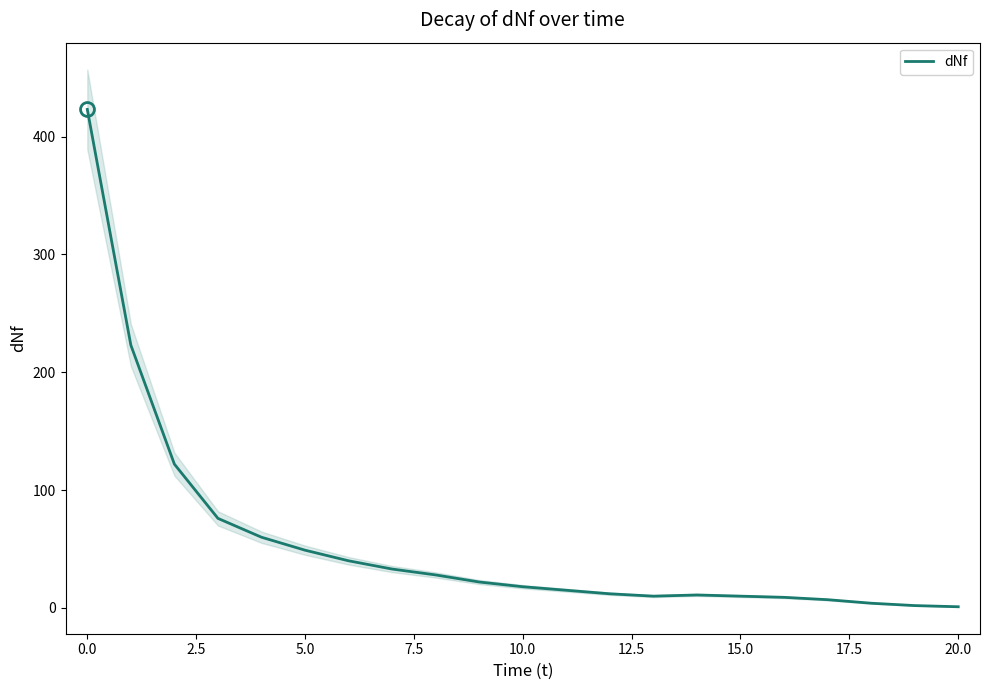

Is it true that dNf equals 617 at 0.0?

False